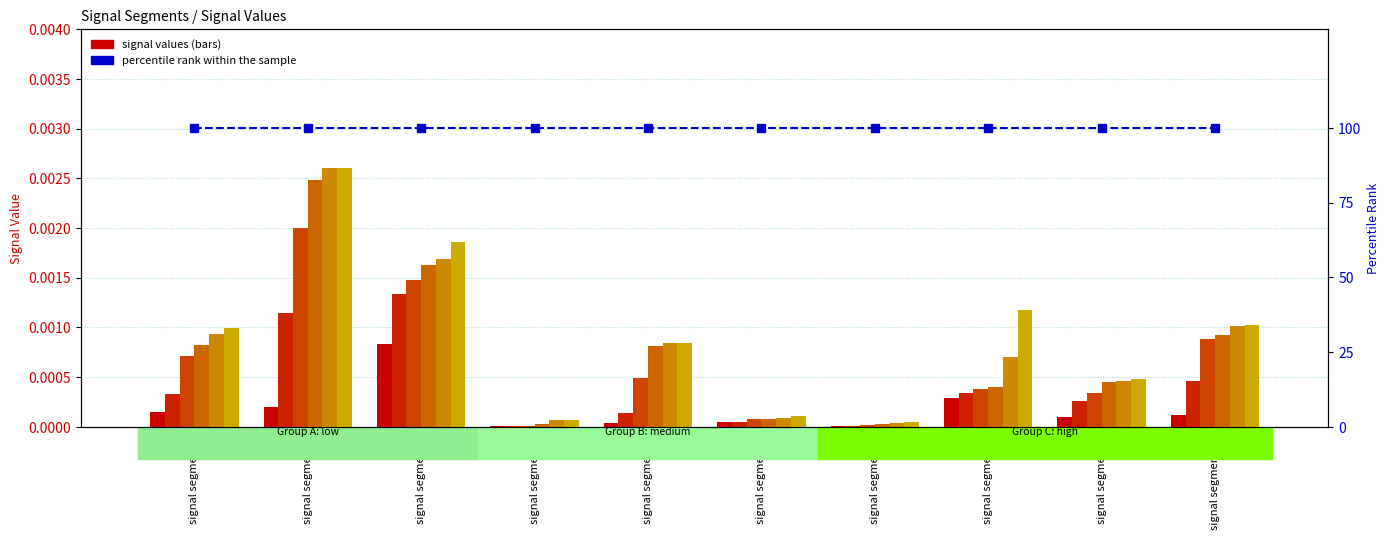

At which category is the sum across all series the highest?

signal segment 2